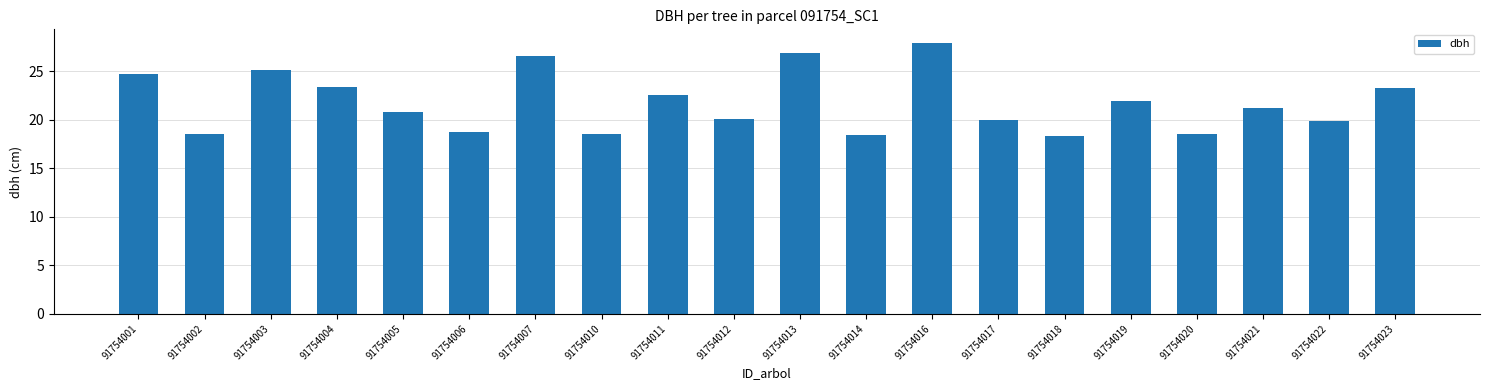

What is the minimum value shown in the chart?

18.3